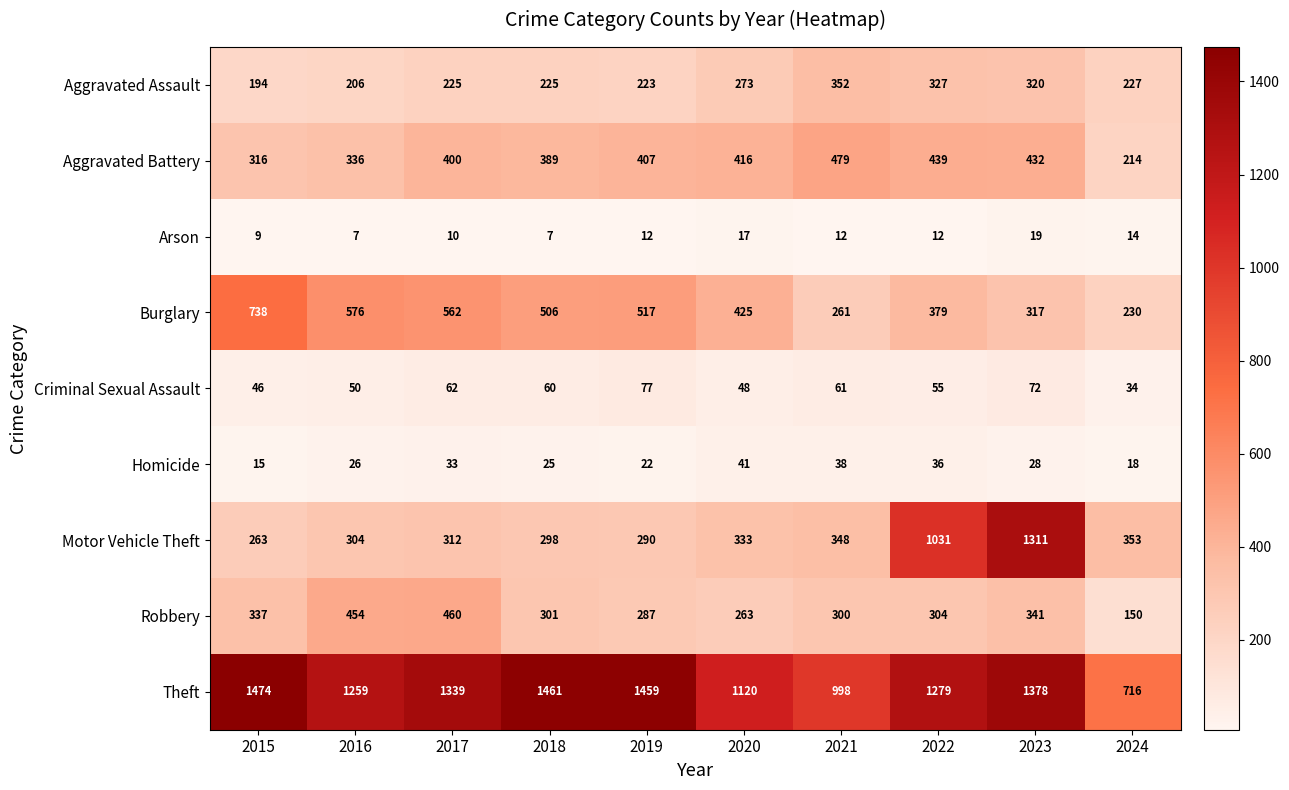

Between 2018 and 2019, which series saw the biggest shift?

Aggravated Battery